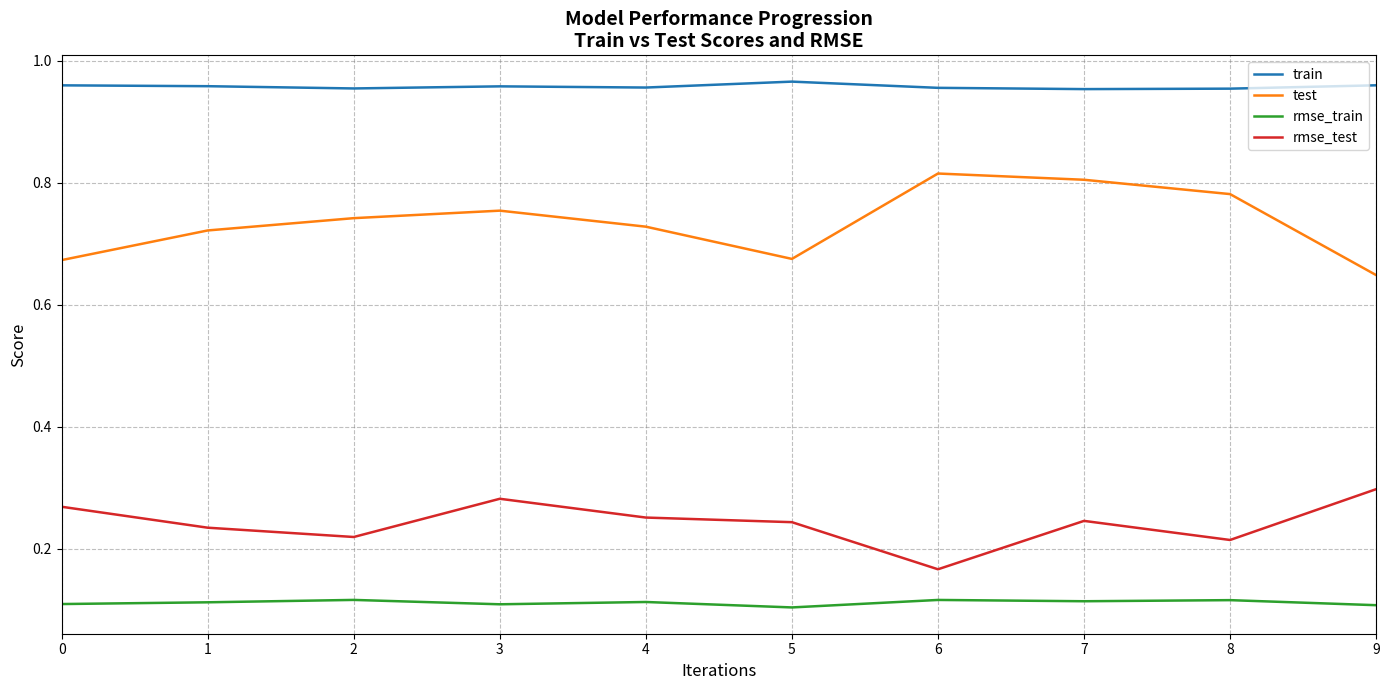

Where is rmse_test nearest to the value 0?

6